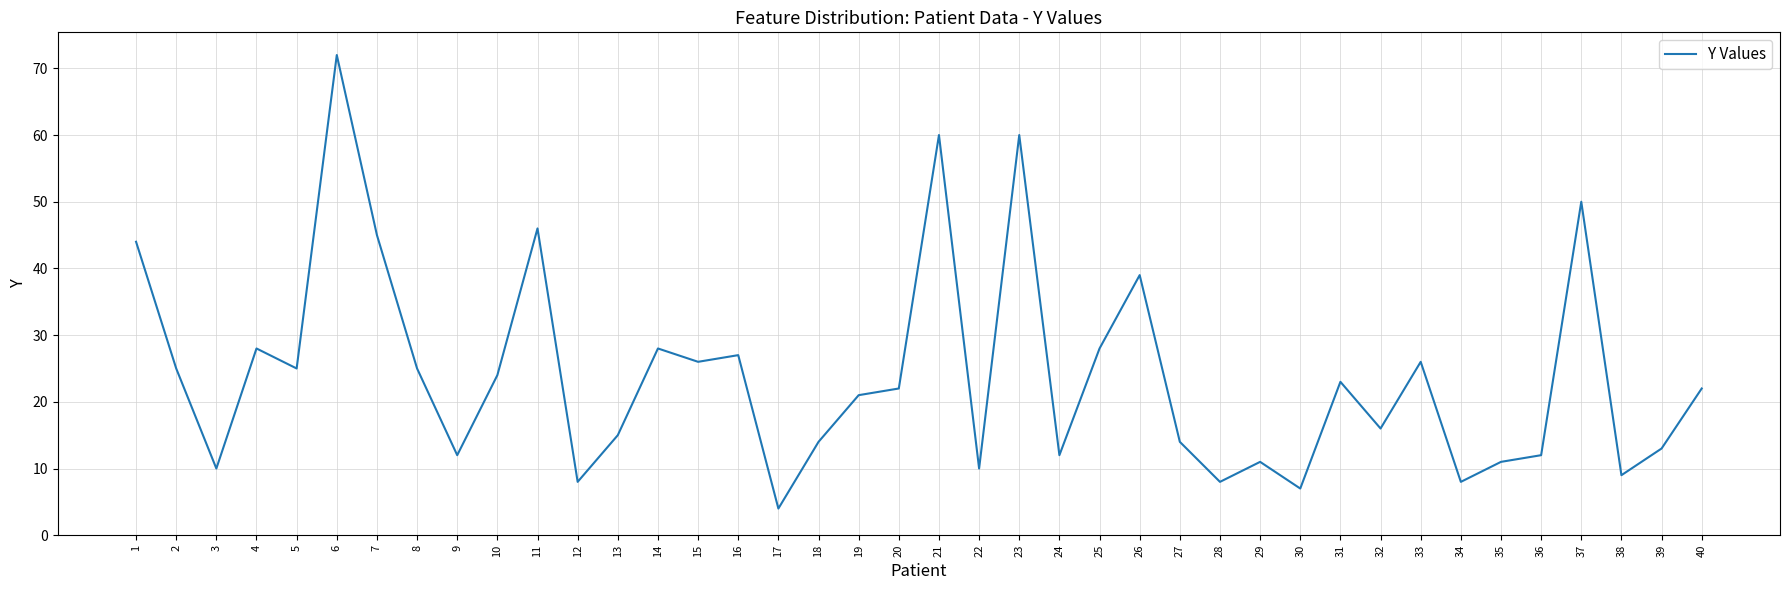

What is the average value?

24